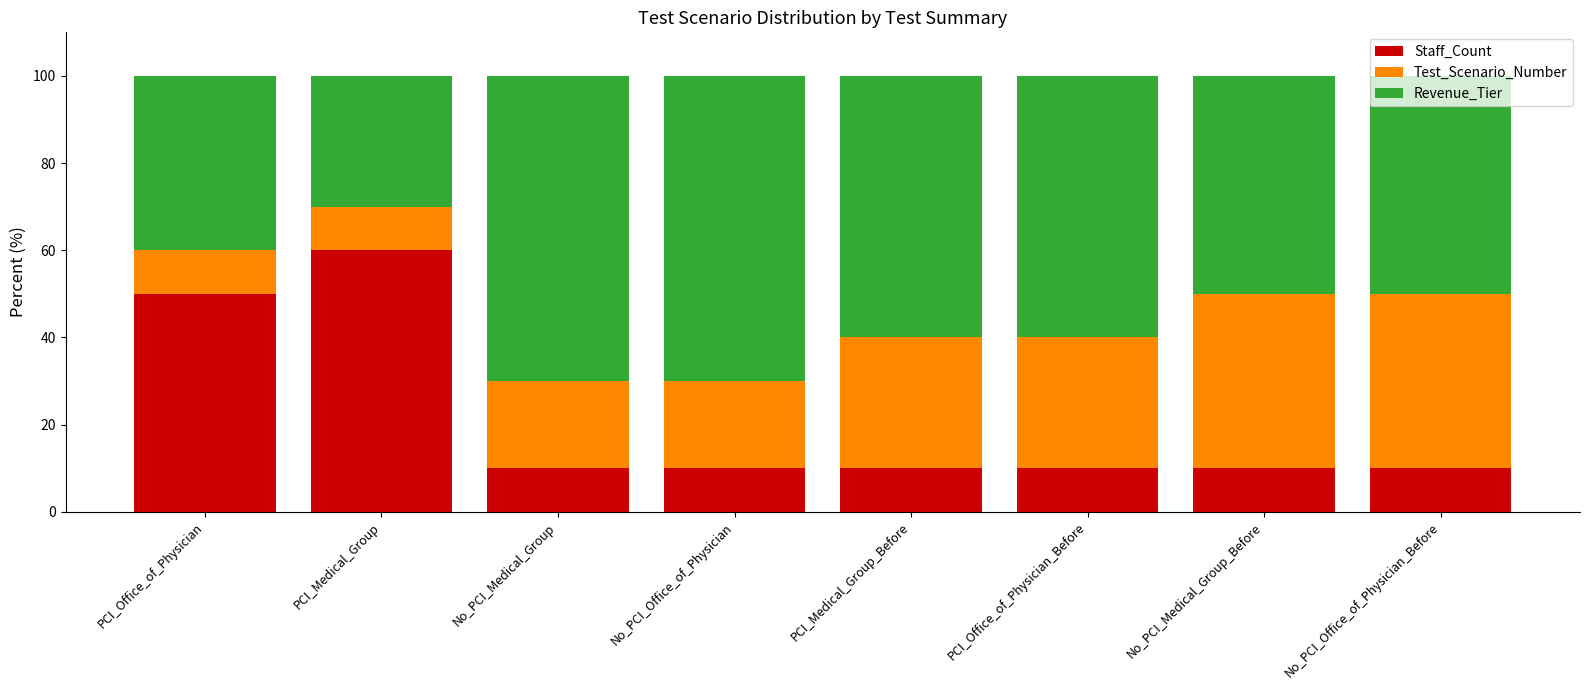

Where is Staff_Count nearest to the value 35?

PCI_Office_of_Physician